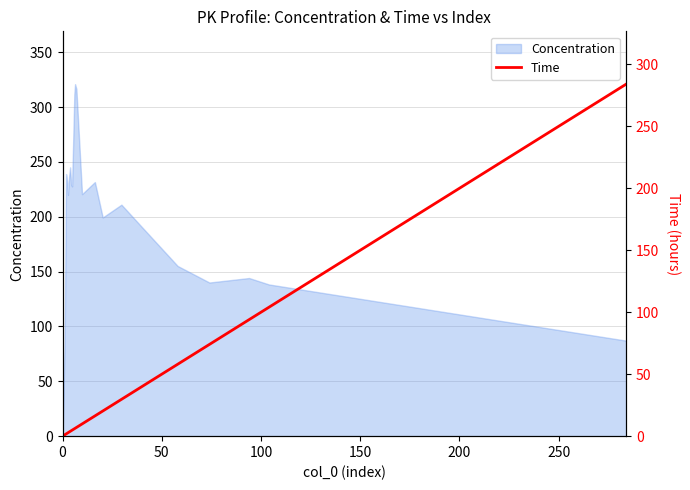

What is the average value?

101.9